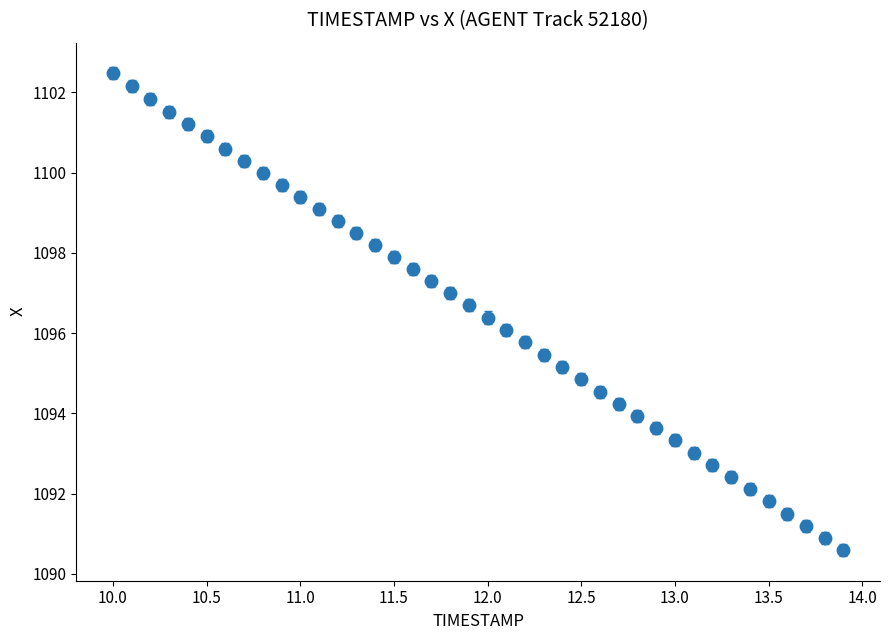

What is the value of the 16th point from the left?

1097.9